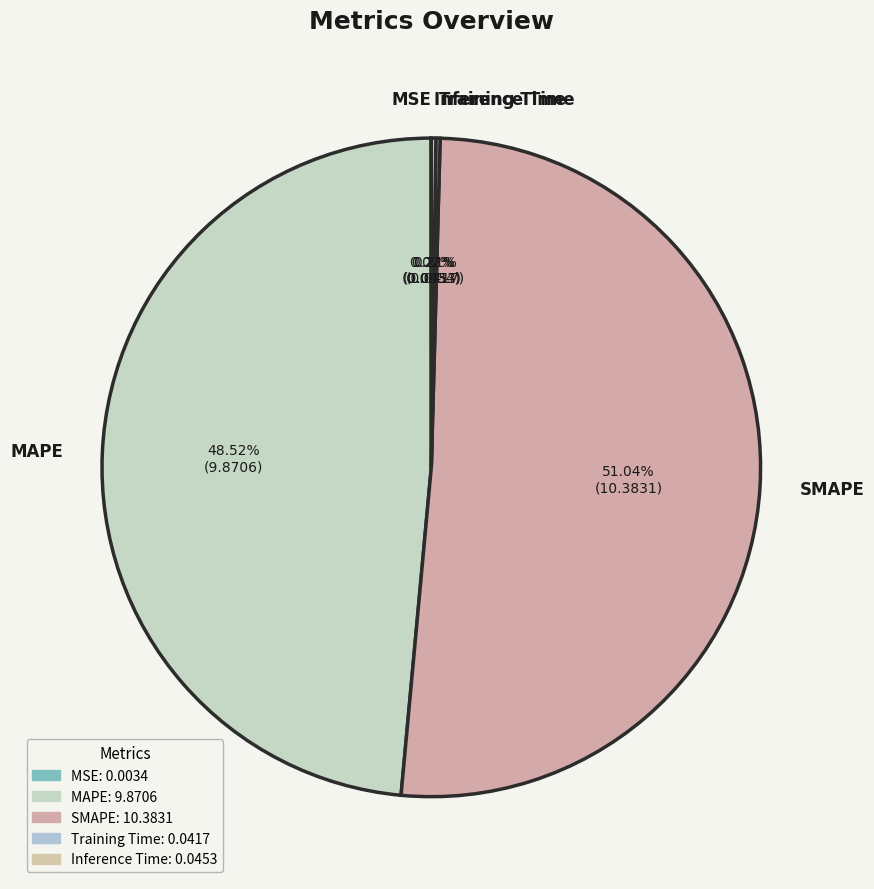

What is the largest slice in the pie chart?

SMAPE